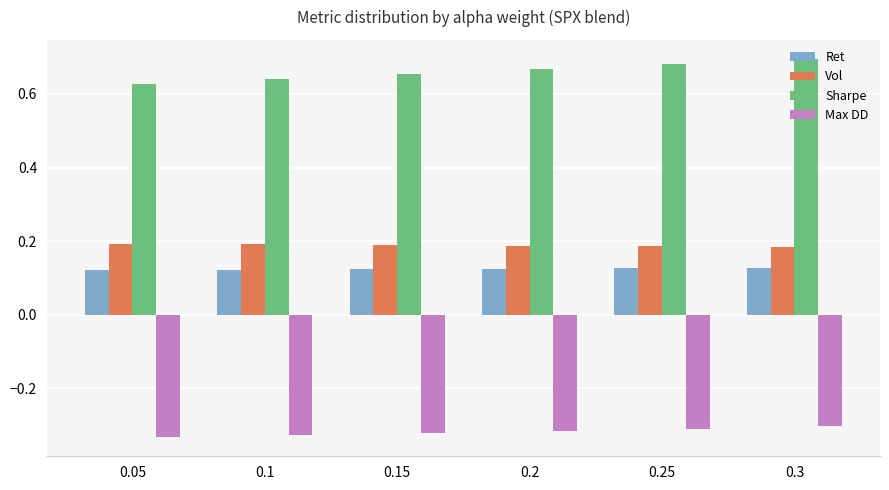

How many groups of bars are there?

6